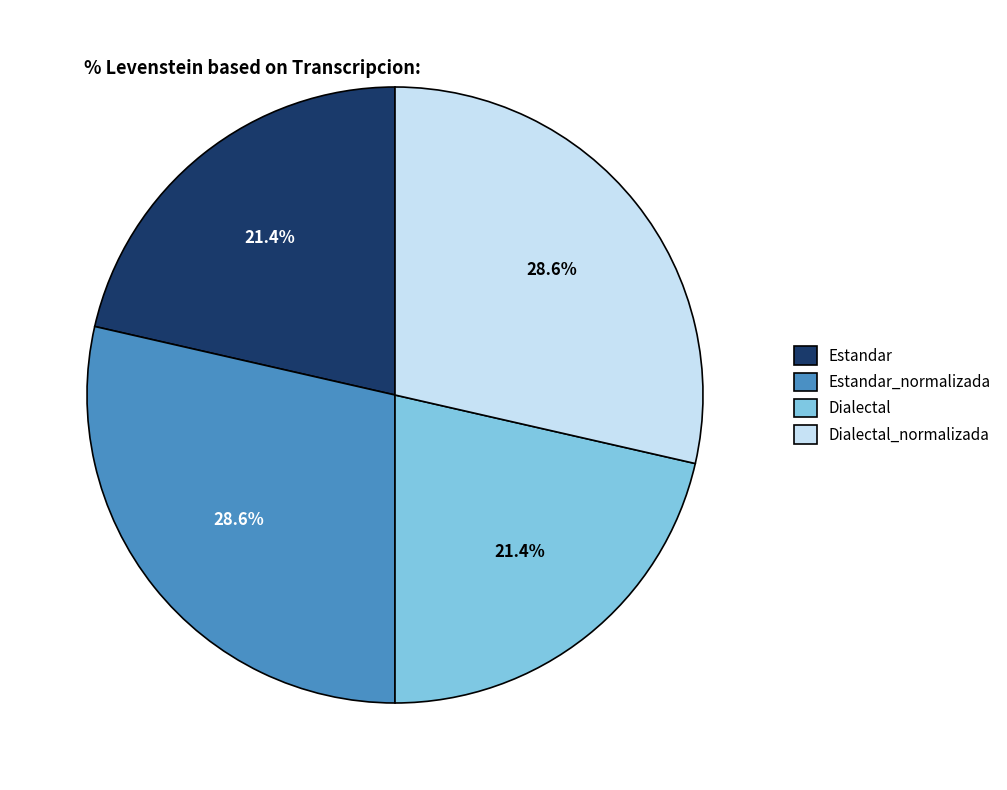

To the nearest percent, what portion does Estandar represent?

21%